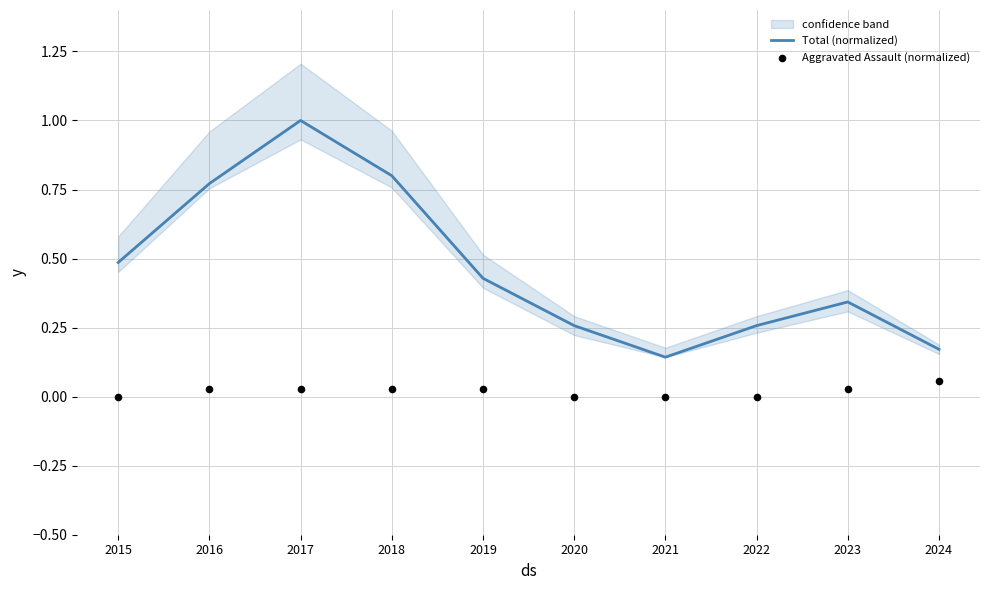

Which series contains the lowest Y value?

Aggravated Assault (normalized)